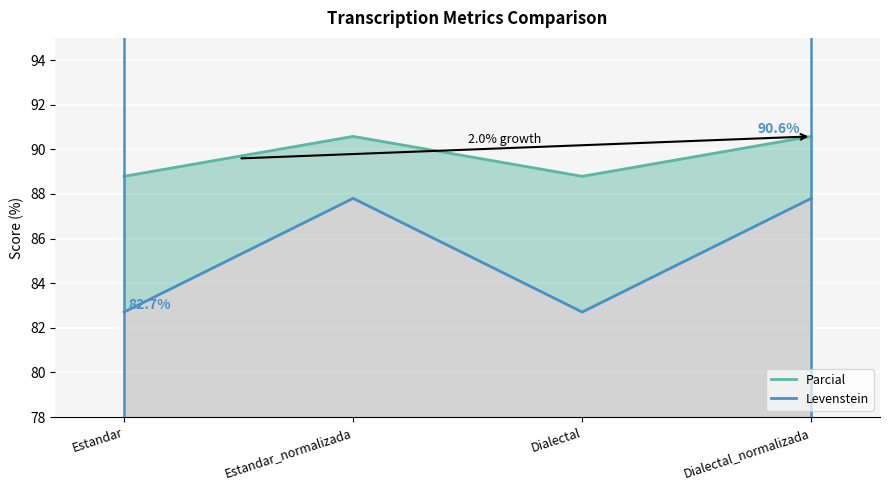

How many lines are shown in the chart?

2